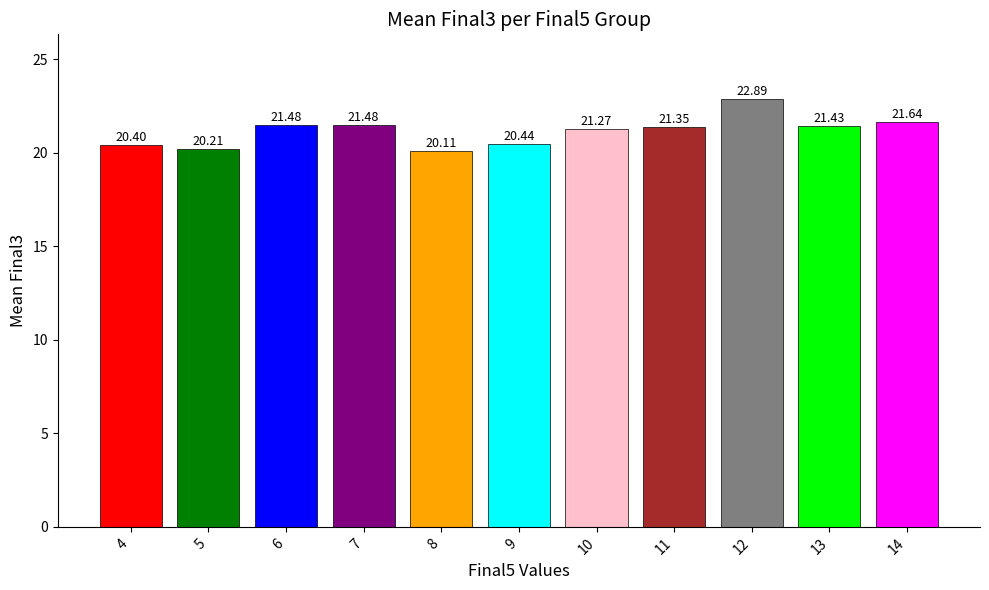

Between 6 and 7, which is larger?

6